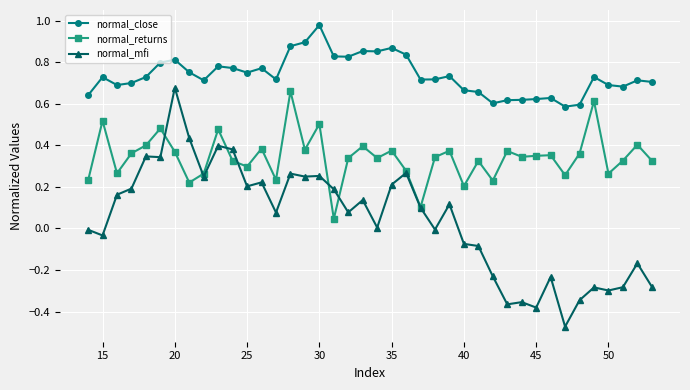

True or false: normal_returns has more than 1 points higher than both neighbors.

True